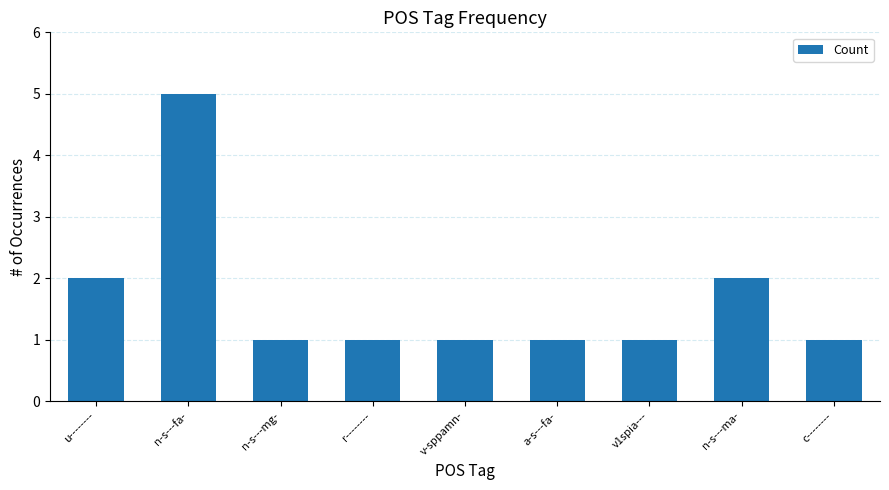

How many distinct data groups are displayed?

1